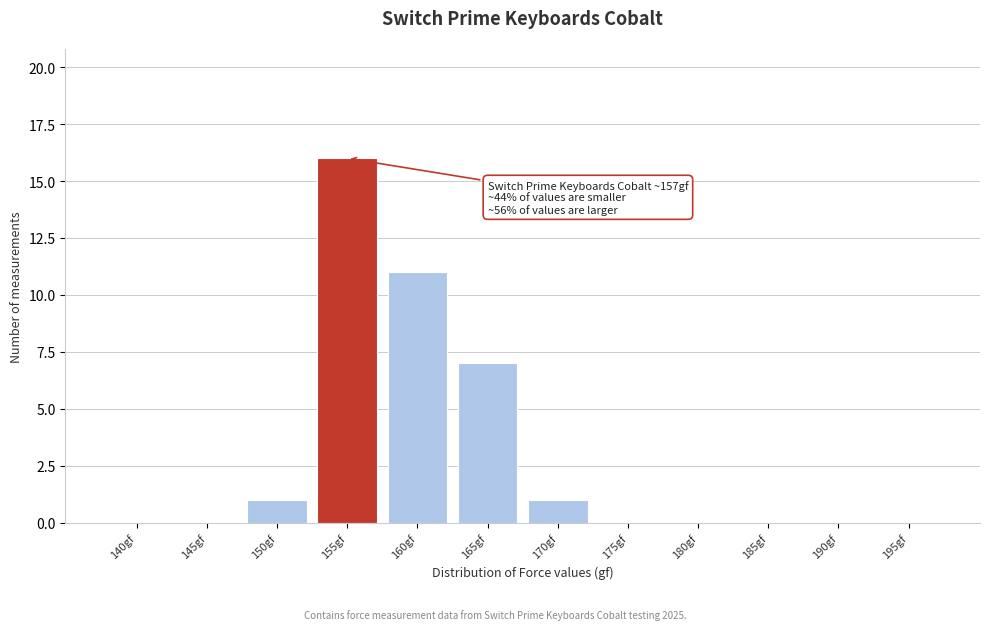

Reading right to left, what are all the values shown in this chart?

195gf=0	190gf=0	185gf=0	180gf=0	175gf=0	170gf=1	165gf=7	160gf=11	155gf=16	150gf=1	145gf=0	140gf=0